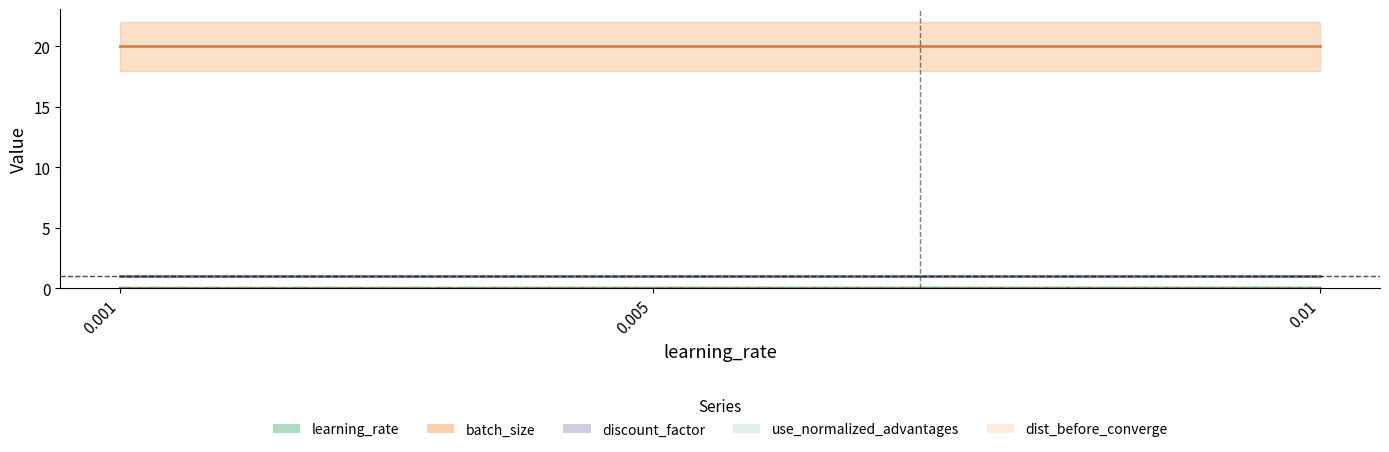

List the series in order of their peak value, highest first.

batch_size, discount_factor, dist_before_converge, learning_rate, use_normalized_advantages